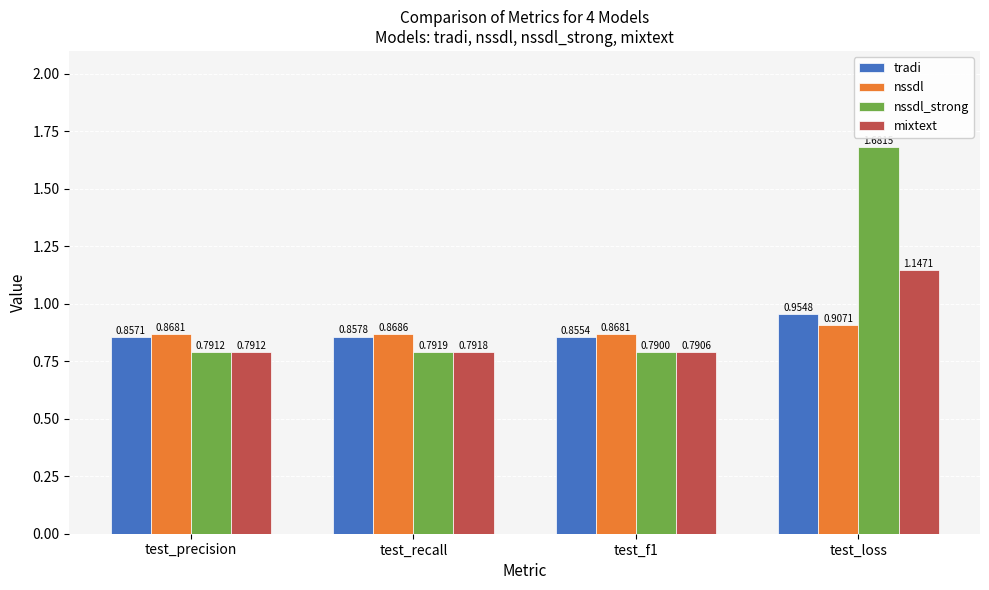

Which label corresponds to the largest value in the chart?

test_loss